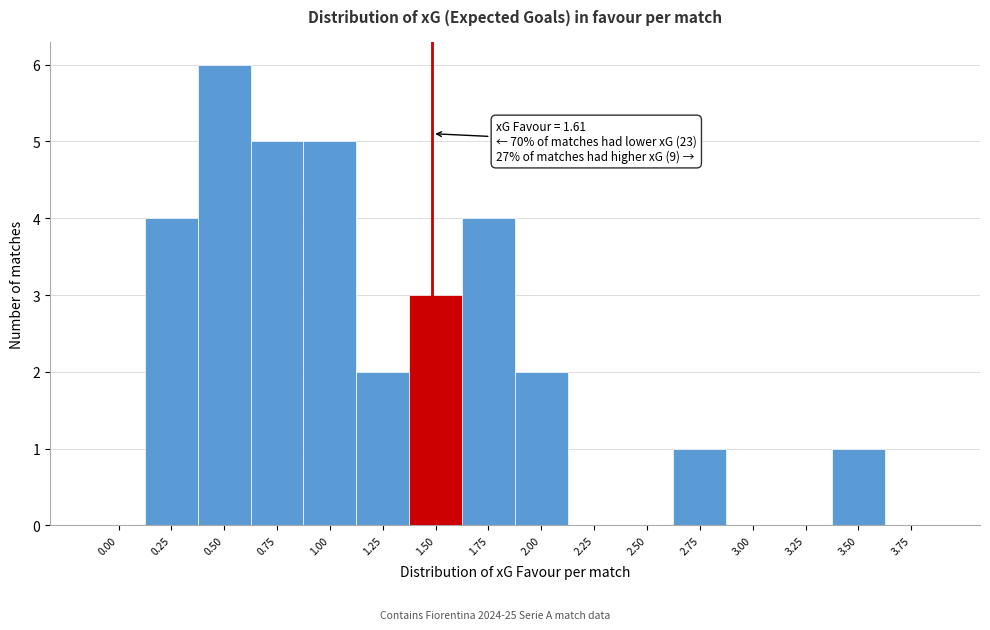

Reading left to right, transcribe all the data shown in this chart.

0.00=0	0.25=4	0.50=6	0.75=5	1.00=5	1.25=2	1.50=3	1.75=4	2.00=2	2.25=0	2.50=0	2.75=1	3.00=0	3.25=0	3.50=1	3.75=0